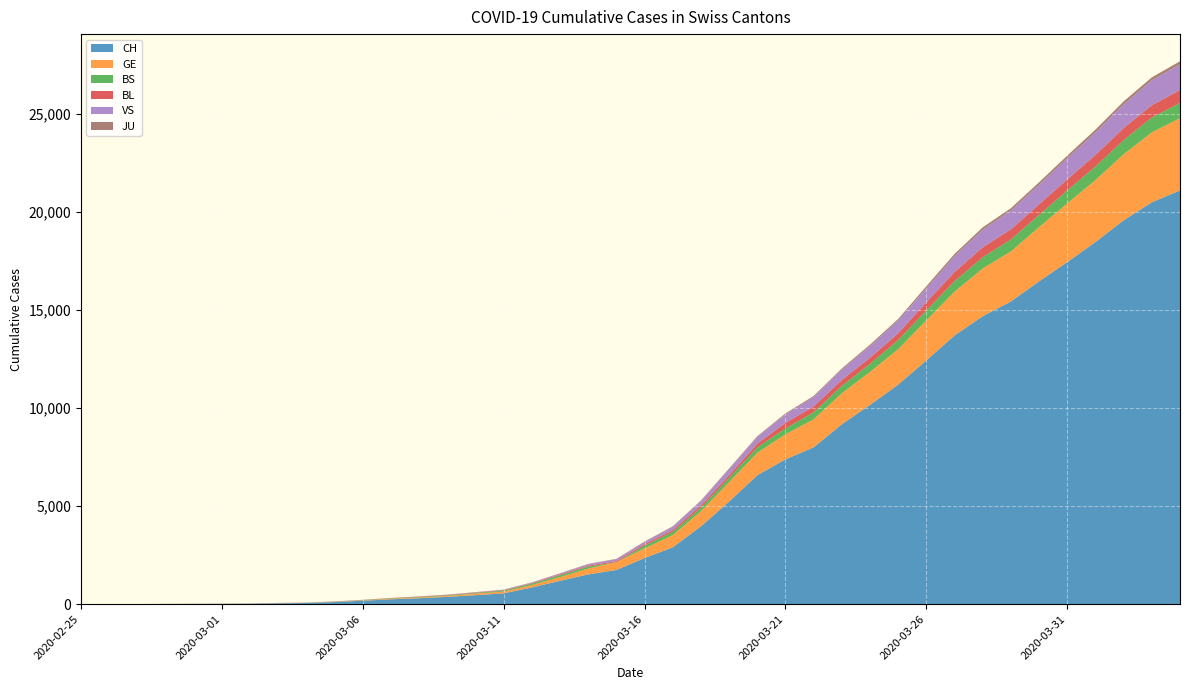

Reading left to right, extract all data points from this chart.

CH: 2020-02-25=1	2020-02-26=2	2020-02-27=4	2020-02-28=11	2020-02-29=14	2020-03-01=20	2020-03-02=26	2020-03-03=46	2020-03-04=63	2020-03-05=109	2020-03-06=176	2020-03-07=247	2020-03-08=303	2020-03-09=373	2020-03-10=458	2020-03-11=551	2020-03-12=852	2020-03-13=1191	2020-03-14=1516	2020-03-15=1742	2020-03-16=2350	2020-03-17=2896	2020-03-18=3965	2020-03-19=5229	2020-03-20=6569	2020-03-21=7382	2020-03-22=7990	2020-03-23=9167	2020-03-24=10156	2020-03-25=11188	2020-03-26=12424	2020-03-27=13695	2020-03-28=14677	2020-03-29=15429	2020-03-30=16455	2020-03-31=17435	2020-04-01=18455	2020-04-02=19564	2020-04-03=20482	2020-04-04=21088
GE: 2020-02-25=0	2020-02-26=1	2020-02-27=1	2020-02-28=3	2020-02-29=5	2020-03-01=7	2020-03-02=7	2020-03-03=9	2020-03-04=9	2020-03-05=13	2020-03-06=18	2020-03-07=30	2020-03-08=40	2020-03-09=49	2020-03-10=79	2020-03-11=90	2020-03-12=121	2020-03-13=188	2020-03-14=298	2020-03-15=401	2020-03-16=490	2020-03-17=623	2020-03-18=769	2020-03-19=991	2020-03-20=1150	2020-03-21=1276	2020-03-22=1432	2020-03-23=1582	2020-03-24=1679	2020-03-25=1809	2020-03-26=2041	2020-03-27=2234	2020-03-28=2433	2020-03-29=2550	2020-03-30=2764	2020-03-31=2994	2020-04-01=3161	2020-04-02=3369	2020-04-03=3561	2020-04-04=3683
BS: 2020-02-25=0	2020-02-26=0	2020-02-27=1	2020-02-28=1	2020-02-29=1	2020-03-01=1	2020-03-02=1	2020-03-03=3	2020-03-04=3	2020-03-05=8	2020-03-06=15	2020-03-07=21	2020-03-08=24	2020-03-09=28	2020-03-10=33	2020-03-11=49	2020-03-12=73	2020-03-13=92	2020-03-14=100	2020-03-15=0	2020-03-16=144	2020-03-17=165	2020-03-18=182	2020-03-19=222	2020-03-20=272	2020-03-21=299	2020-03-22=358	2020-03-23=376	2020-03-24=414	2020-03-25=466	2020-03-26=505	2020-03-27=534	2020-03-28=573	2020-03-29=609	2020-03-30=621	2020-03-31=657	2020-04-01=691	2020-04-02=718	2020-04-03=758	2020-04-04=771
BL: 2020-02-25=0	2020-02-26=0	2020-02-27=0	2020-02-28=1	2020-02-29=2	2020-03-01=2	2020-03-02=2	2020-03-03=2	2020-03-04=2	2020-03-05=6	2020-03-06=6	2020-03-07=15	2020-03-08=19	2020-03-09=20	2020-03-10=22	2020-03-11=26	2020-03-12=26	2020-03-13=42	2020-03-14=47	2020-03-15=54	2020-03-16=76	2020-03-17=89	2020-03-18=116	2020-03-19=134	2020-03-20=184	2020-03-21=282	2020-03-22=289	2020-03-23=302	2020-03-24=306	2020-03-25=341	2020-03-26=422	2020-03-27=466	2020-03-28=502	2020-03-29=511	2020-03-30=539	2020-03-31=561	2020-04-01=588	2020-04-02=610	2020-04-03=625	2020-04-04=656
VS: 2020-02-25=0	2020-02-26=0	2020-02-27=0	2020-02-28=1	2020-02-29=1	2020-03-01=0	2020-03-02=3	2020-03-03=3	2020-03-04=4	2020-03-05=5	2020-03-06=6	2020-03-07=0	2020-03-08=7	2020-03-09=12	2020-03-10=17	2020-03-11=22	2020-03-12=30	2020-03-13=53	2020-03-14=76	2020-03-15=98	2020-03-16=116	2020-03-17=173	2020-03-18=225	2020-03-19=311	2020-03-20=346	2020-03-21=433	2020-03-22=490	2020-03-23=527	2020-03-24=606	2020-03-25=651	2020-03-26=715	2020-03-27=808	2020-03-28=902	2020-03-29=964	2020-03-30=1000	2020-03-31=1085	2020-04-01=1145	2020-04-02=1218	2020-04-03=1273	2020-04-04=1319
JU: 2020-02-25=0	2020-02-26=0	2020-02-27=0	2020-02-28=0	2020-02-29=0	2020-03-01=0	2020-03-02=0	2020-03-03=1	2020-03-04=1	2020-03-05=2	2020-03-06=3	2020-03-07=4	2020-03-08=4	2020-03-09=5	2020-03-10=6	2020-03-11=6	2020-03-12=9	2020-03-13=10	2020-03-14=15	2020-03-15=16	2020-03-16=17	2020-03-17=24	2020-03-18=26	2020-03-19=31	2020-03-20=37	2020-03-21=49	2020-03-22=51	2020-03-23=57	2020-03-24=66	2020-03-25=78	2020-03-26=99	2020-03-27=112	2020-03-28=118	2020-03-29=118	2020-03-30=122	2020-03-31=127	2020-04-01=144	2020-04-02=145	2020-04-03=149	2020-04-04=153